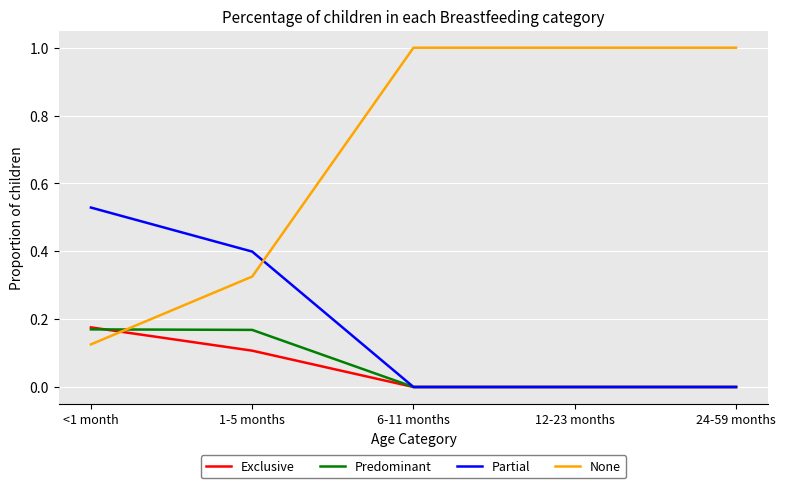

True or false: Exclusive has more than 1 interior local peaks.

False